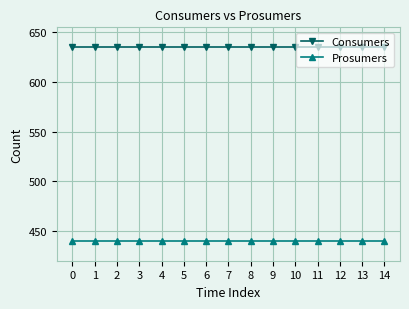

At 9, list the series in order from smallest to largest.

Prosumers, Consumers